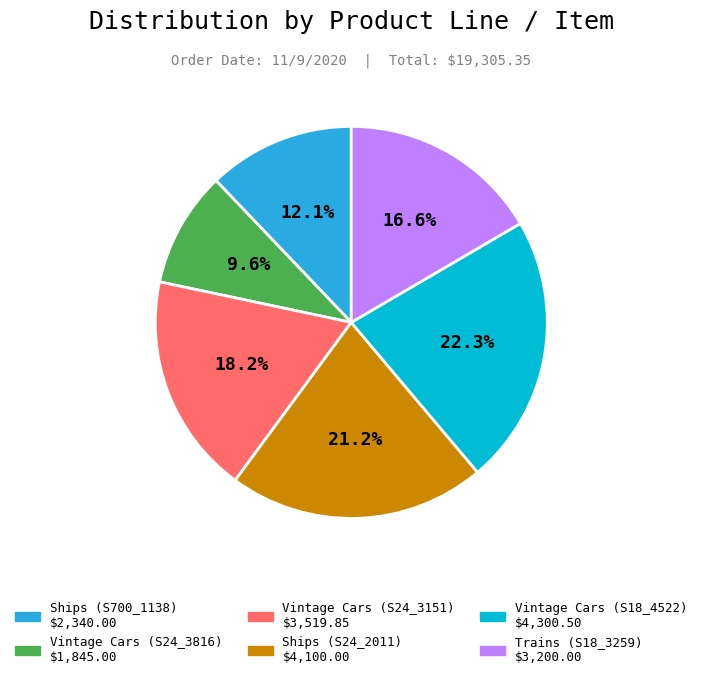

What is the ratio of the value at Vintage Cars (S18_4522) to the value at Ships (S700_1138)?

1.8